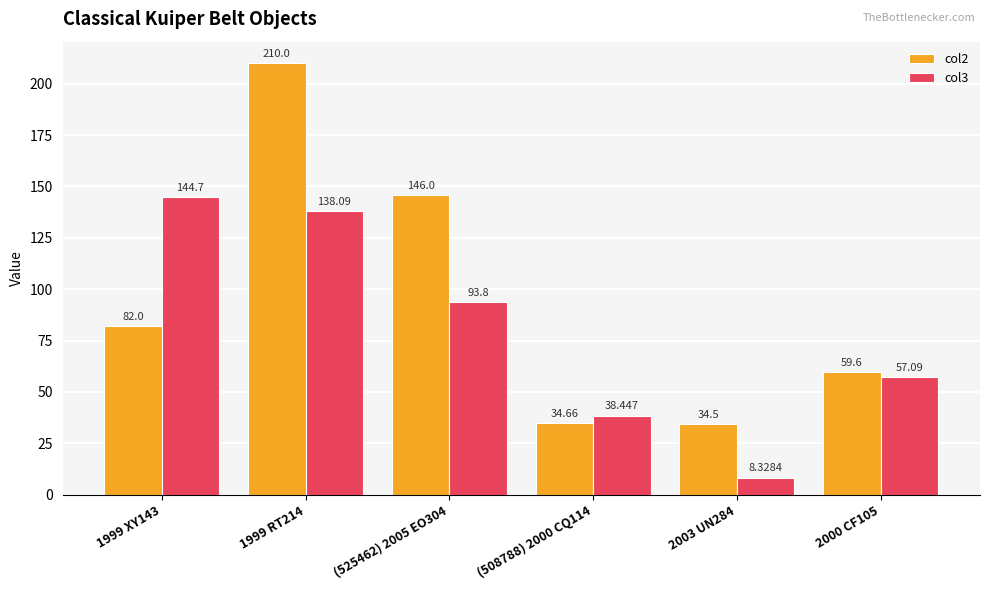

Rank the categories by col2 value from highest to lowest.

1999 RT214, (525462) 2005 EO304, 1999 XY143, 2000 CF105, (508788) 2000 CQ114, 2003 UN284